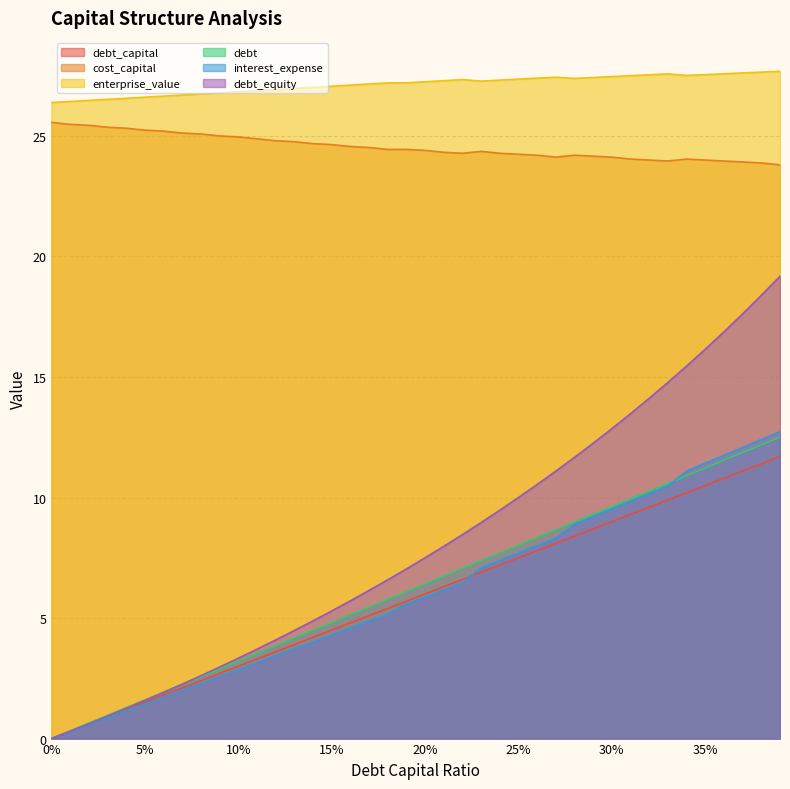

Which series has the largest total across all categories?

enterprise_value